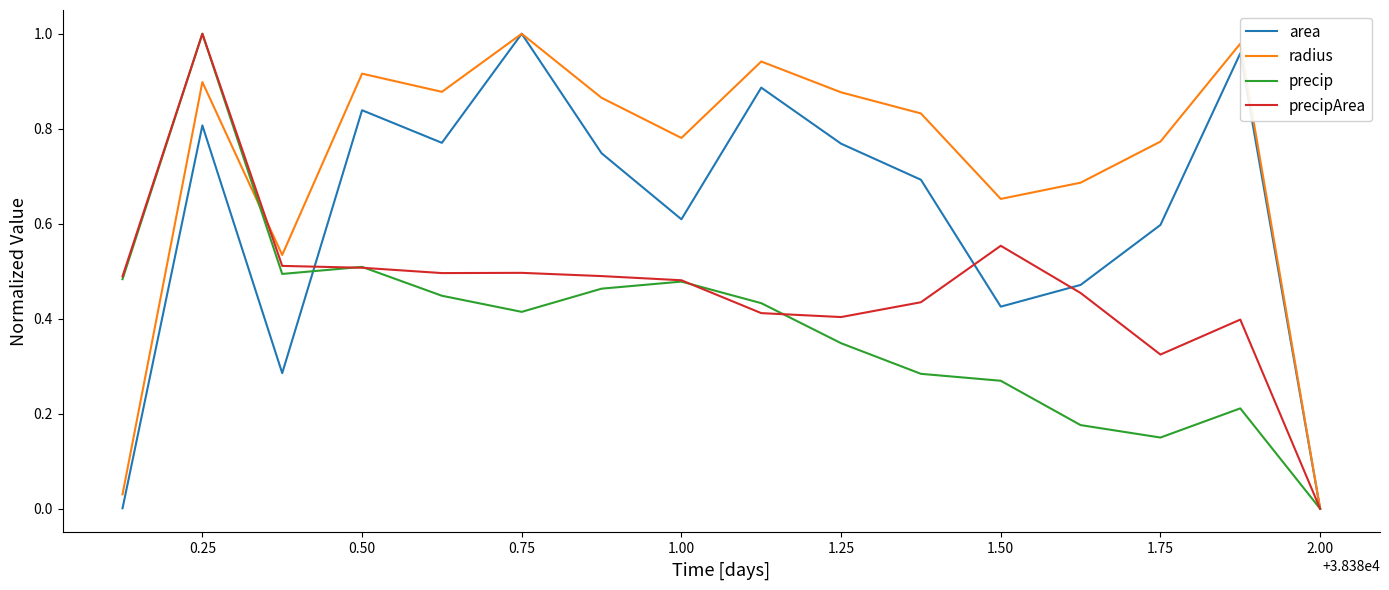

Is this an area chart (filled region under the line)?

No